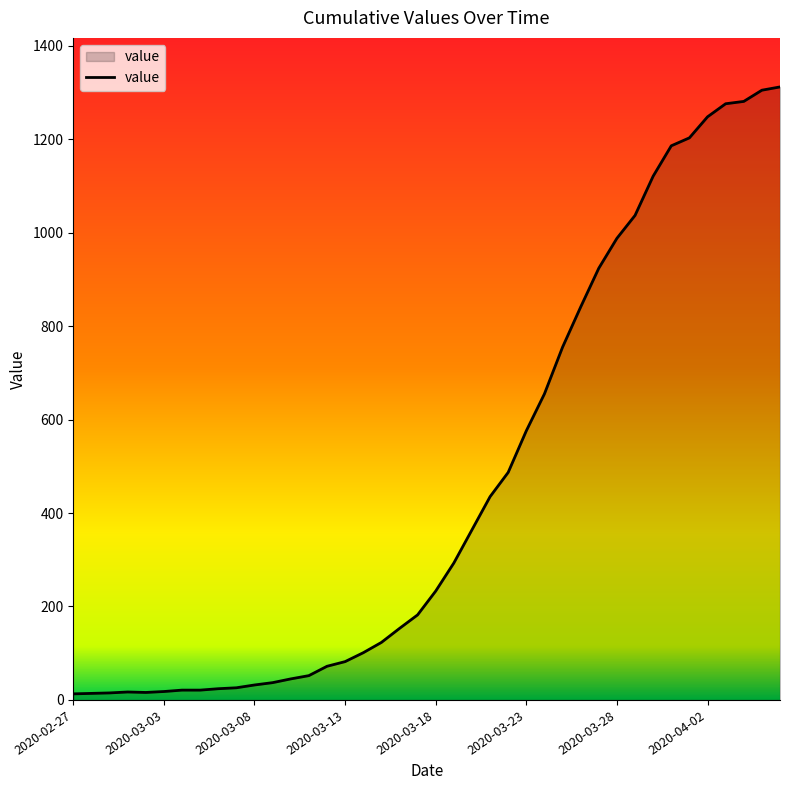

What is the difference between the maximum and minimum values?

1299